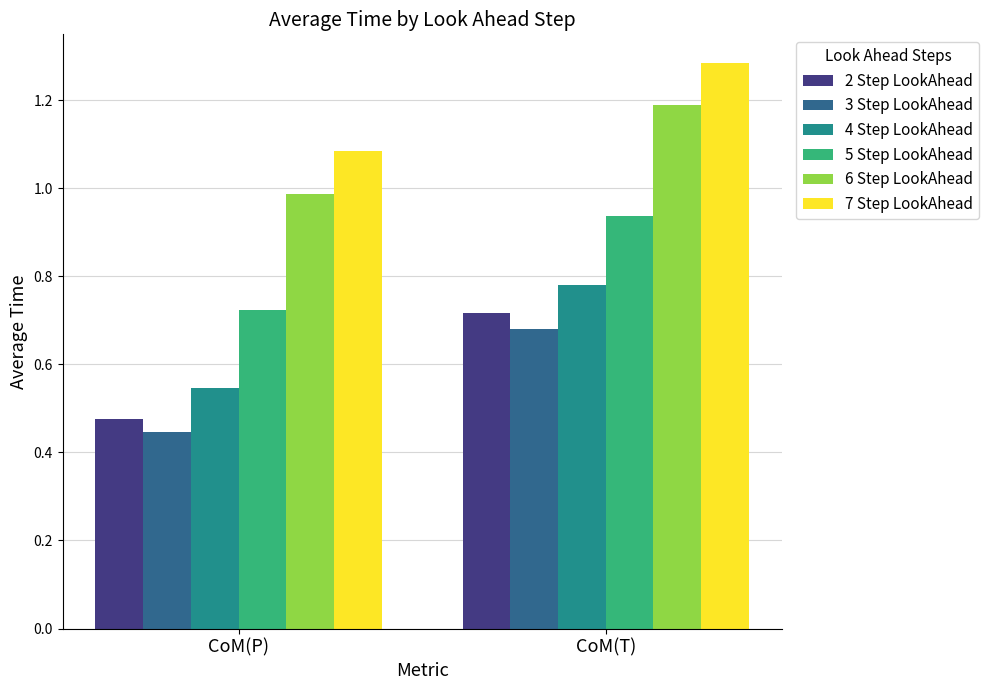

Which series has the largest range (max minus min)?

2 Step LookAhead